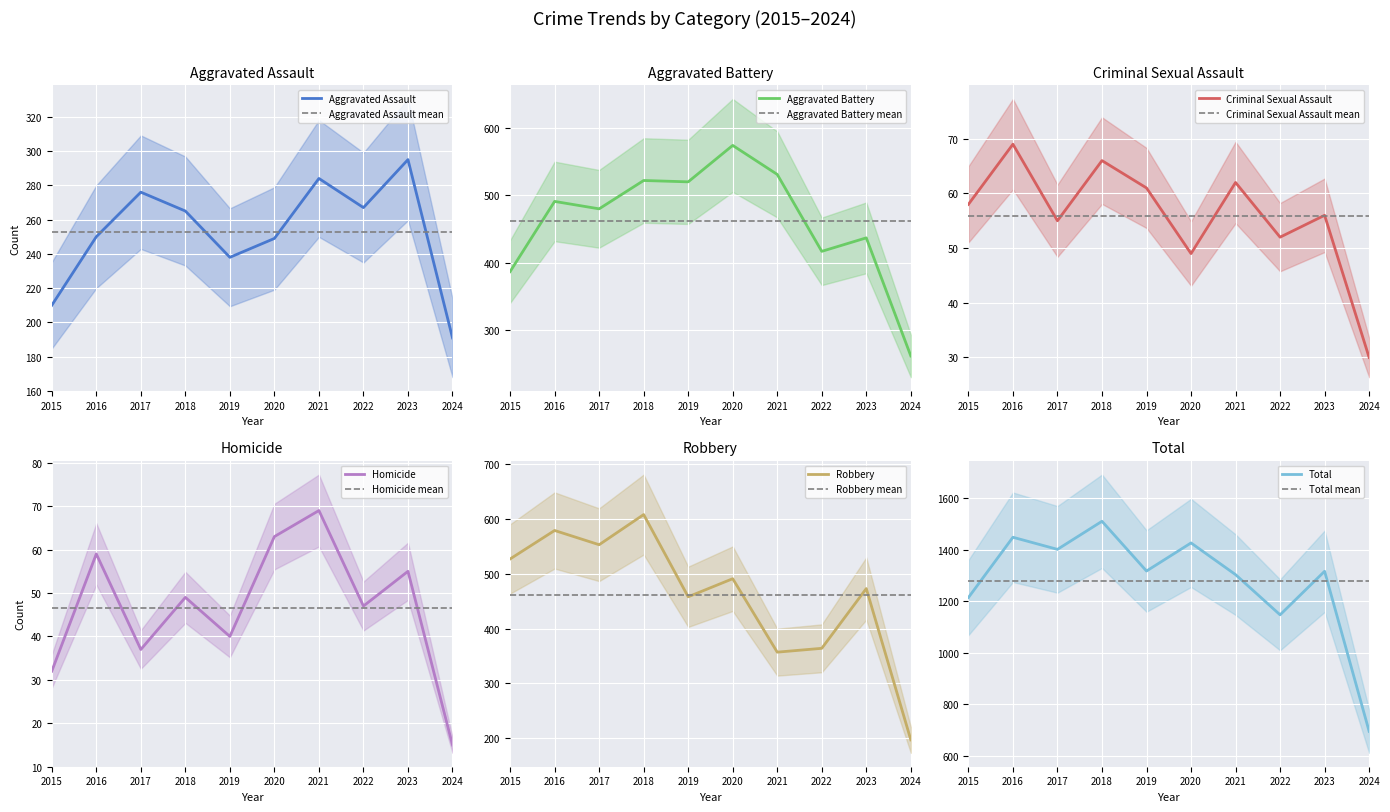

Where does the Aggravated Assault series first go above 265?

2017